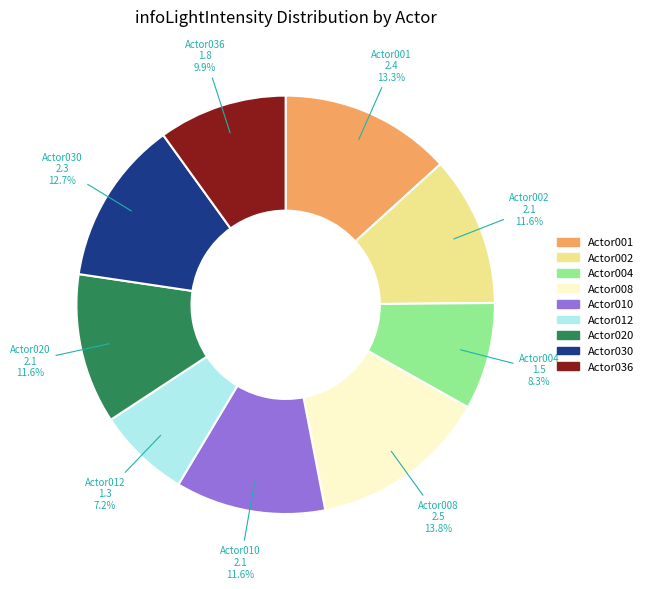

What percentage is the Actor008 slice, to the nearest percent?

14%